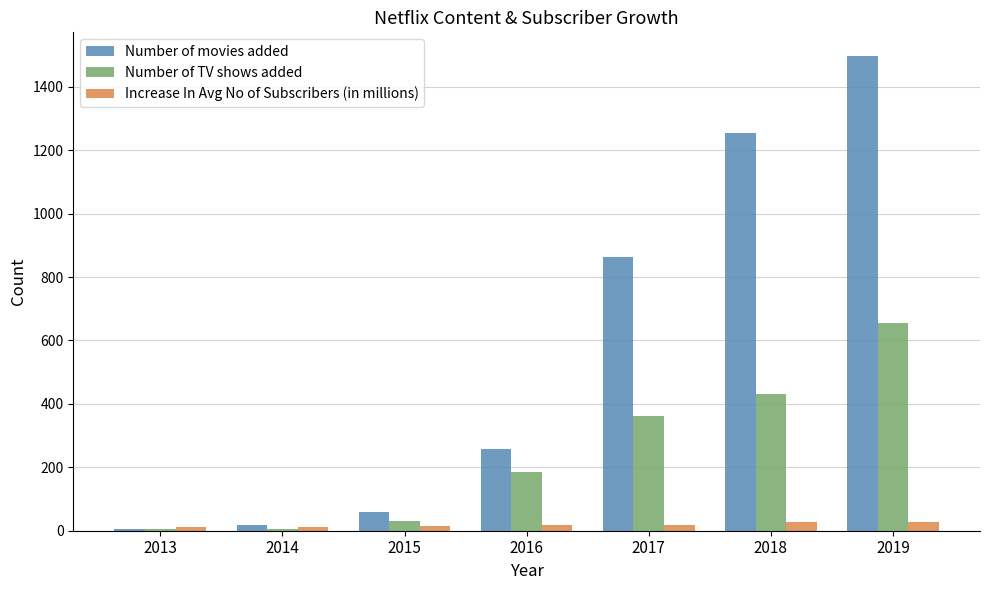

At which label is Number of movies added closest to 751?

2017